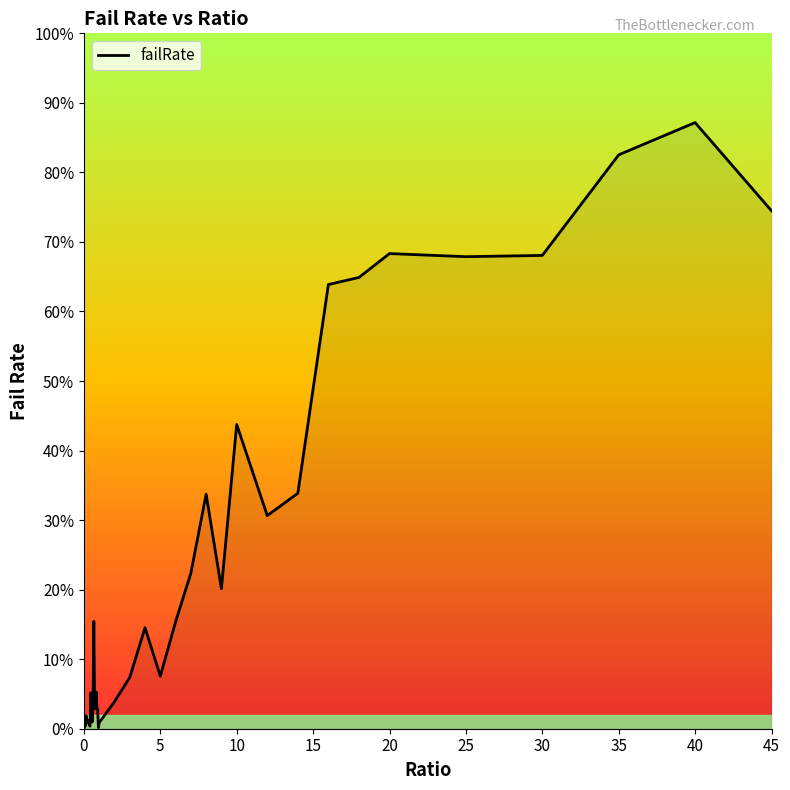

How many points are lower than both their immediate neighbors (excluding endpoints)?

9